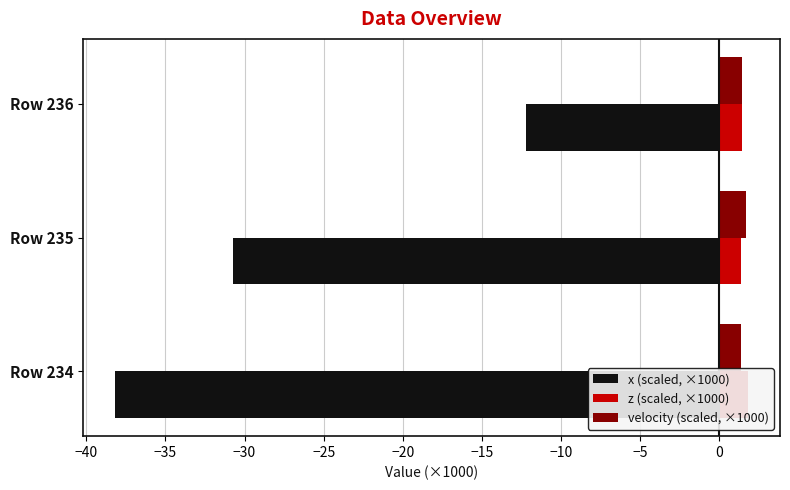

Which series changed the most between Row 235 and Row 236?

x (scaled, ×1000)